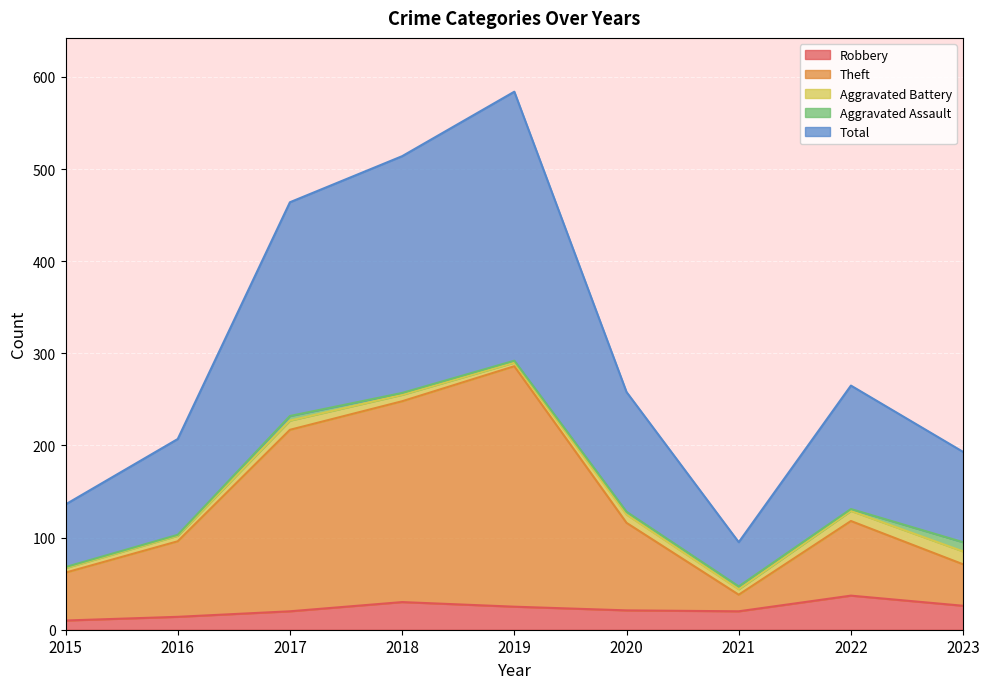

How many lines are shown in the chart?

5